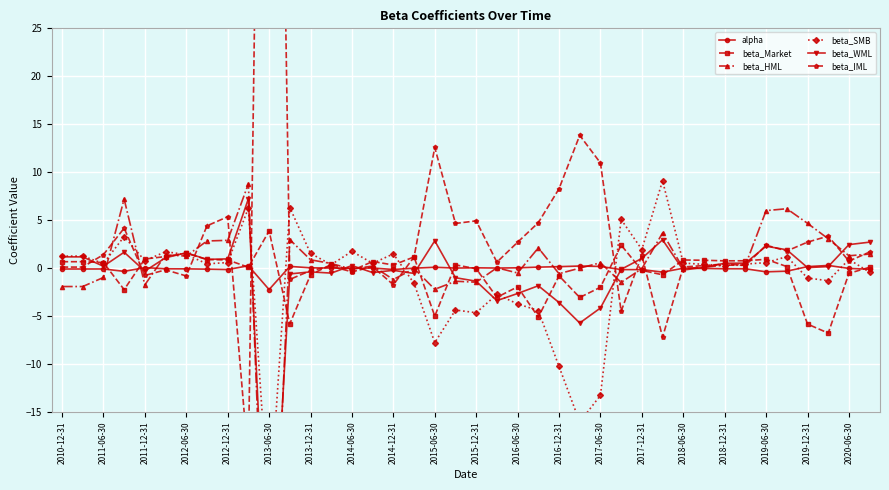

How many categories are shown in the chart?

40